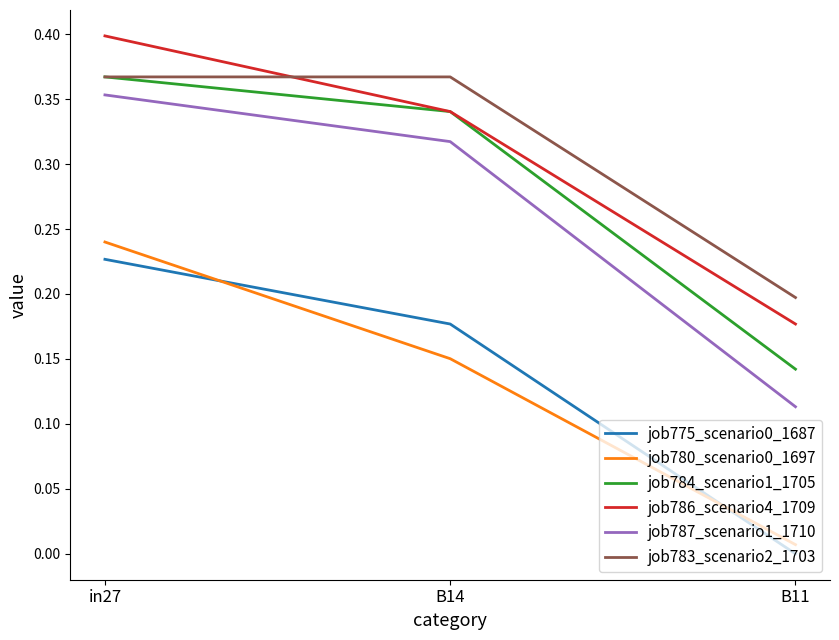

At which category does the chart reach its peak across all series?

in27